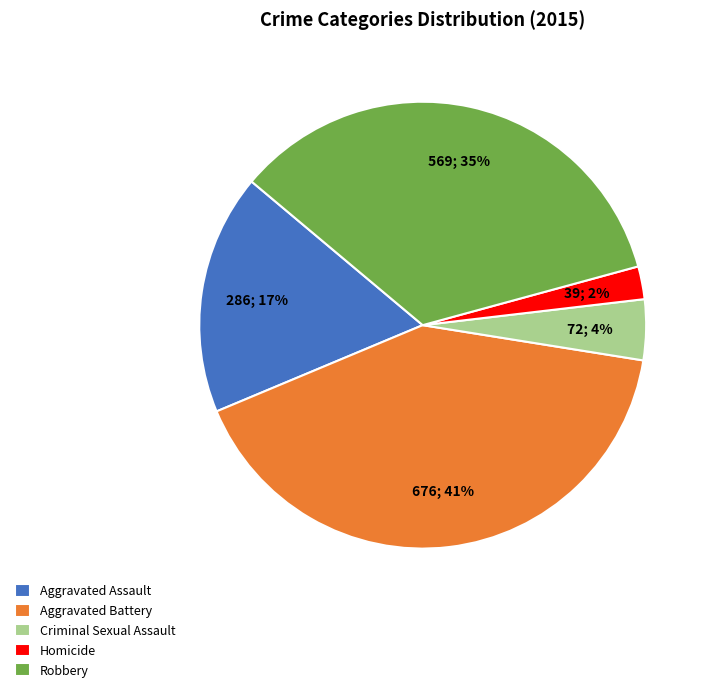

How many slices are in this pie chart?

5